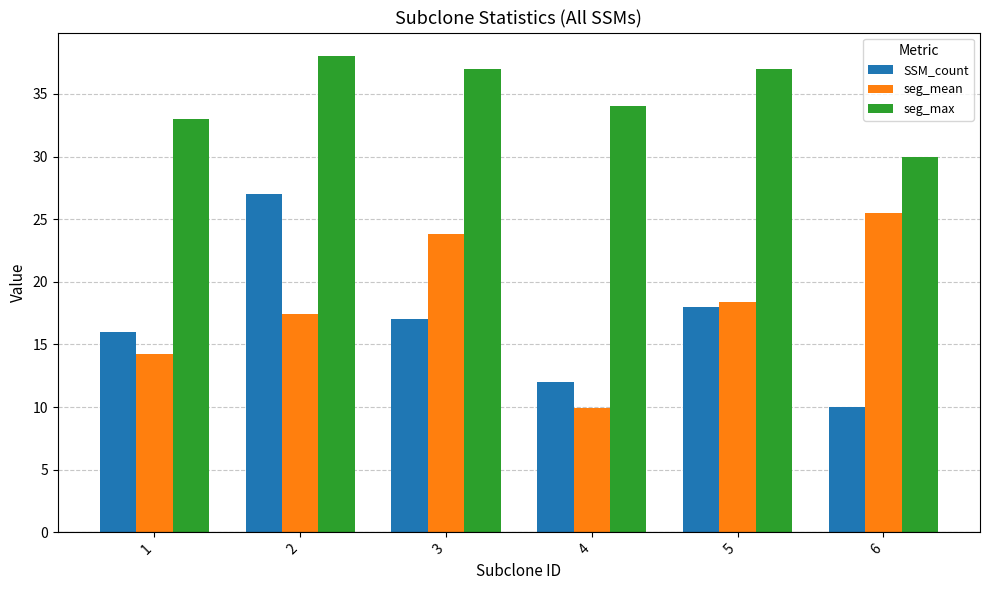

How many groups of bars are there?

6